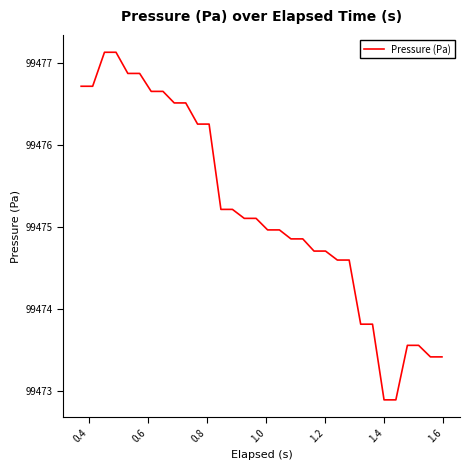

What is the smallest value displayed?

99472.9